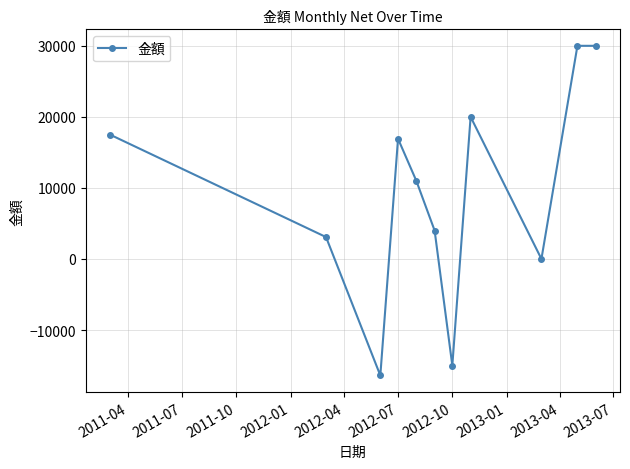

What is the smallest value displayed?

-16400